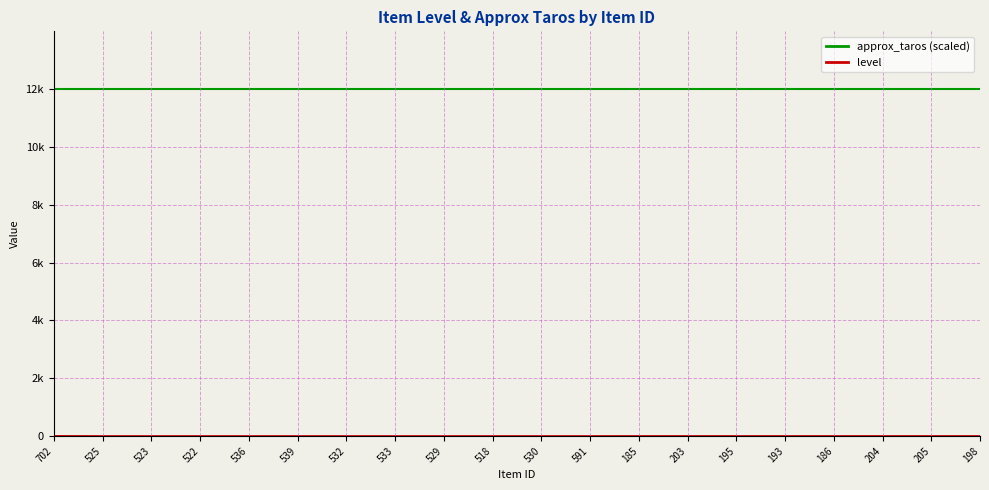

The approx_taros (scaled) series shows 12000 at 532. True or false?

True